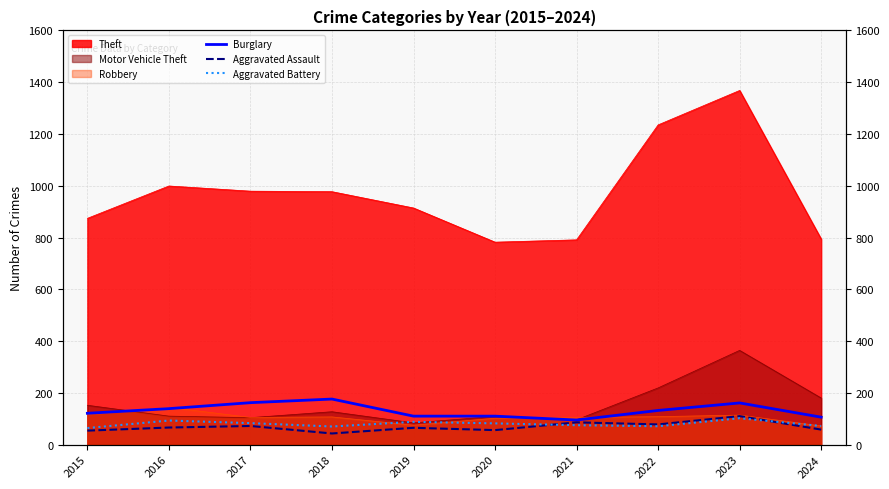

What is the sum of the Aggravated Assault values at 2022 and 2017?

150